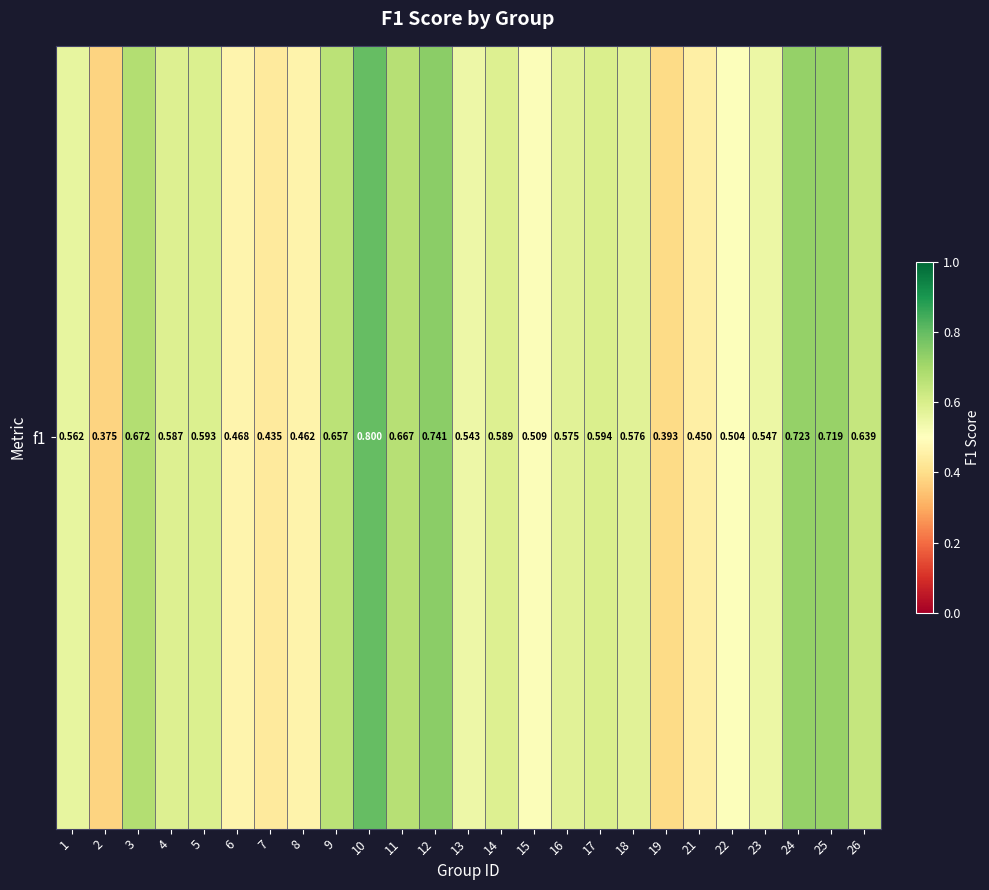

Rank the categories by value from lowest to highest.

2, 19, 7, 21, 8, 6, 22, 15, 13, 23, 1, 16, 18, 4, 14, 5, 17, 26, 9, 11, 3, 25, 24, 12, 10